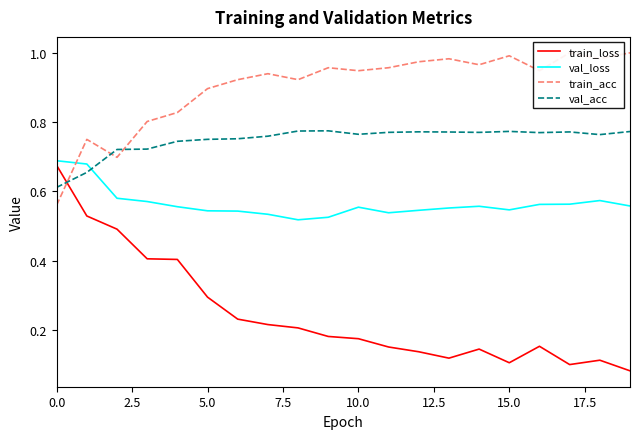

At which category does train_loss reach its first local valley?

13